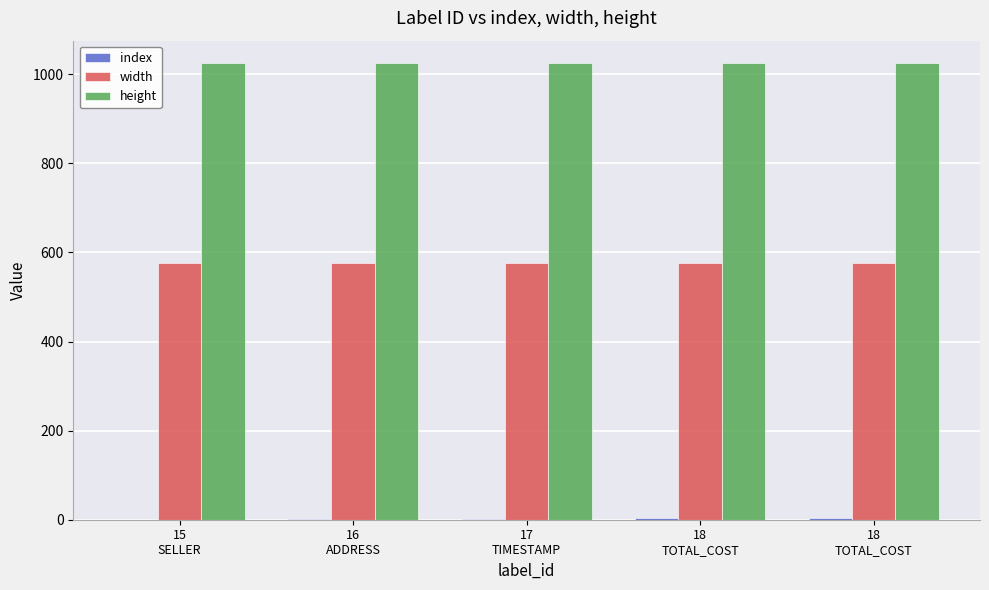

List the series in order of their overall mean, lowest first.

index, width, height